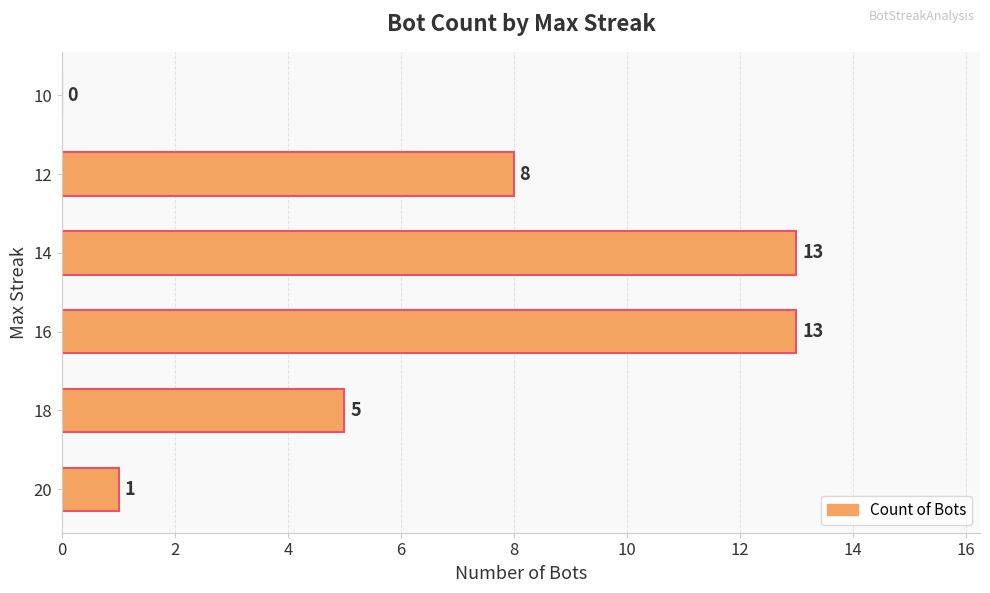

How many series are shown in this chart?

1